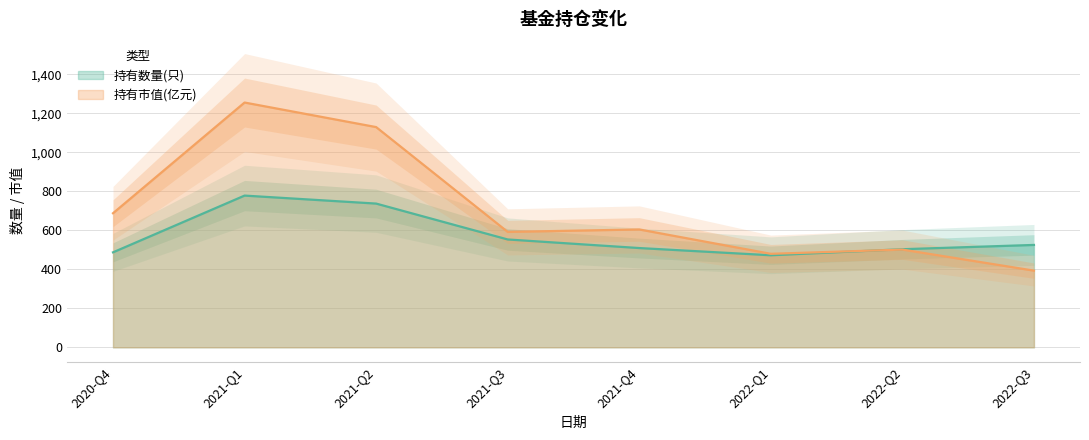

True or false: 持有市值(亿元) has a value of 718.3 at 2022-Q2.

False